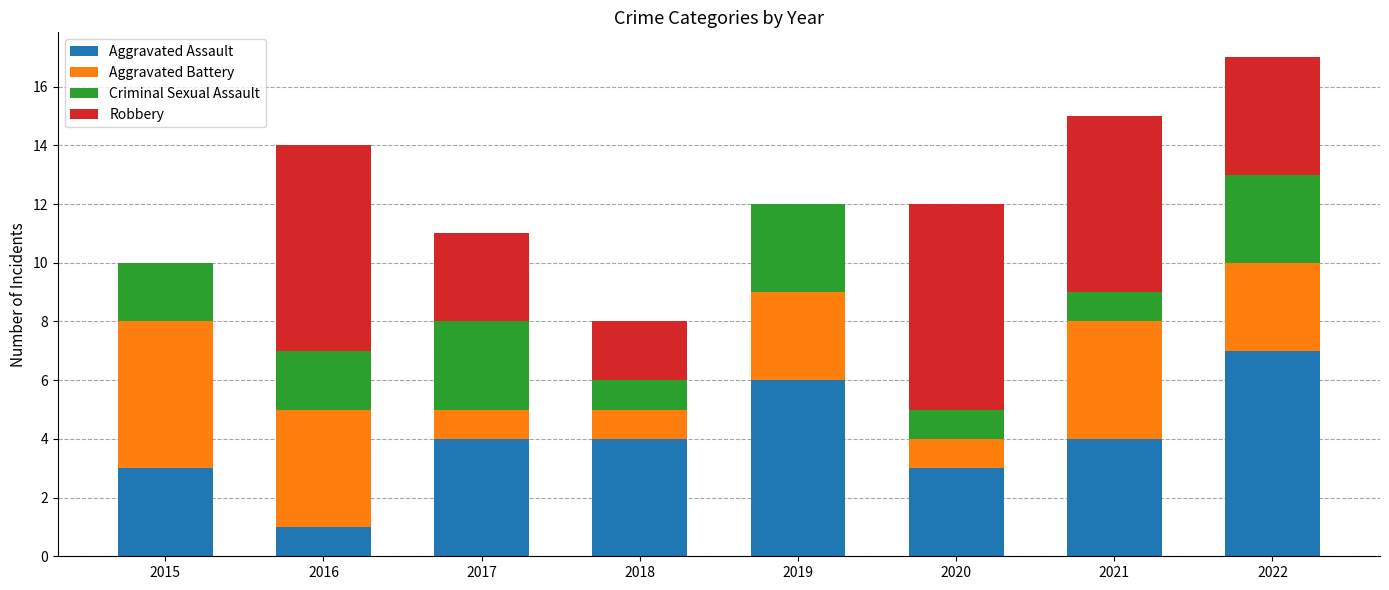

What is the total value across all series at 2020?

12